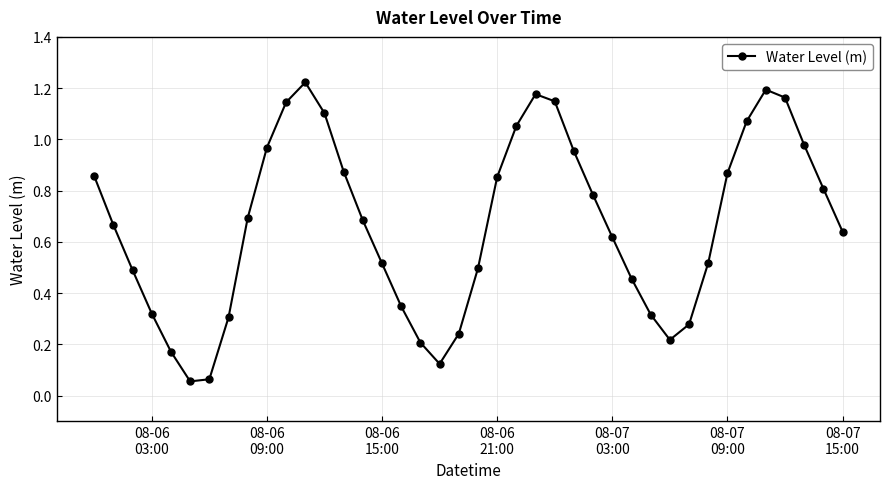

How many interior local valleys (lower than both neighbors) does the data have?

3